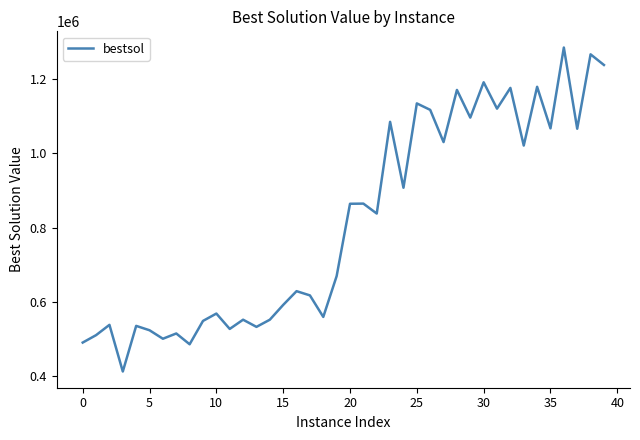

What is the greatest value displayed?

1284708.9